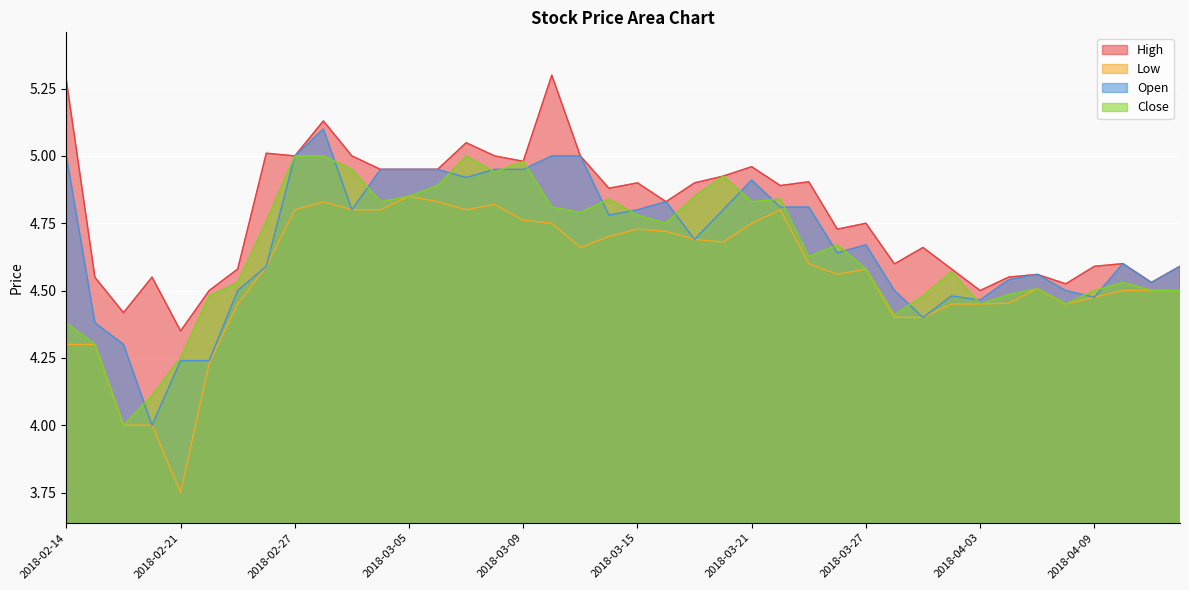

The value of High at 2018-03-09 is 7.7. True or false?

False